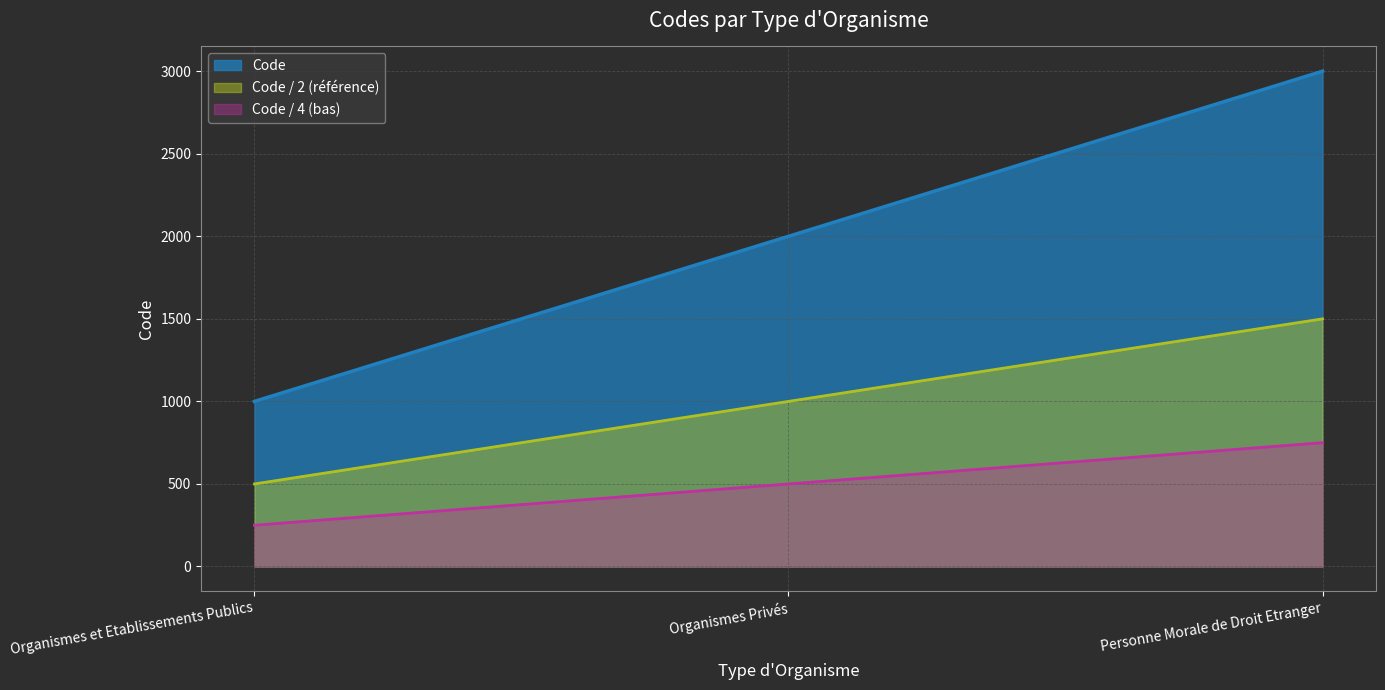

What is the change in value from Organismes et Etablissements Publics to Organismes Privés?

+1000